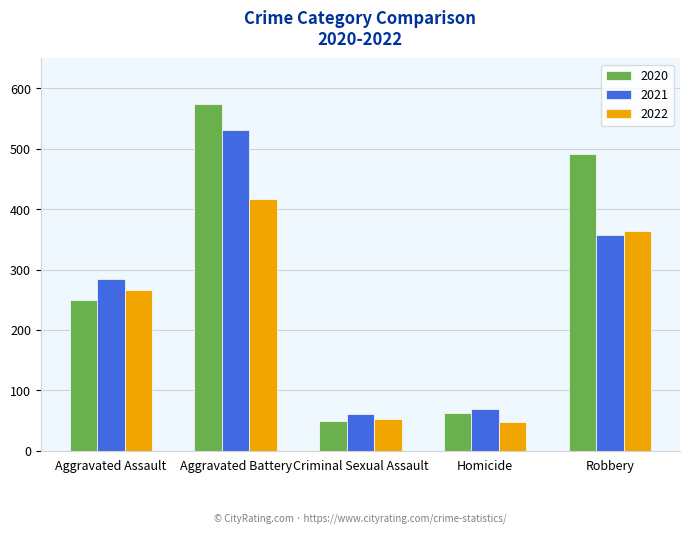

Is it true that 2020 equals 160 at Robbery?

False